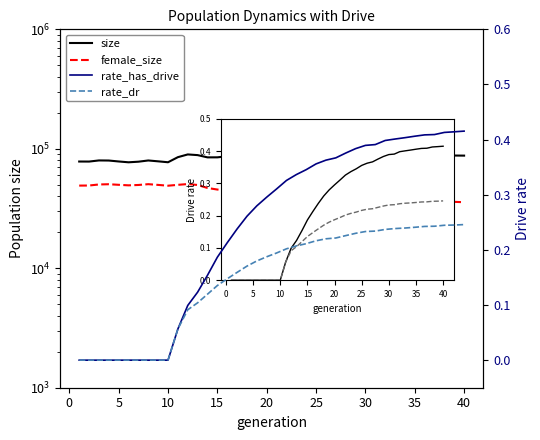

Is it true that female_size equals 23211.2 at 23?

False